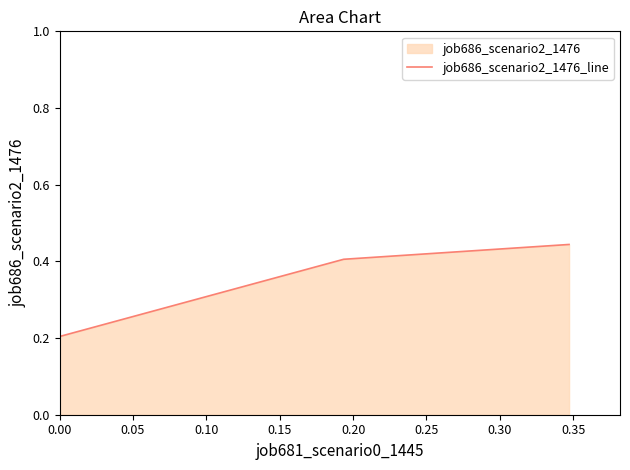

Reading left to right, what are all the values shown in this chart?

0.2	0.4	0.4